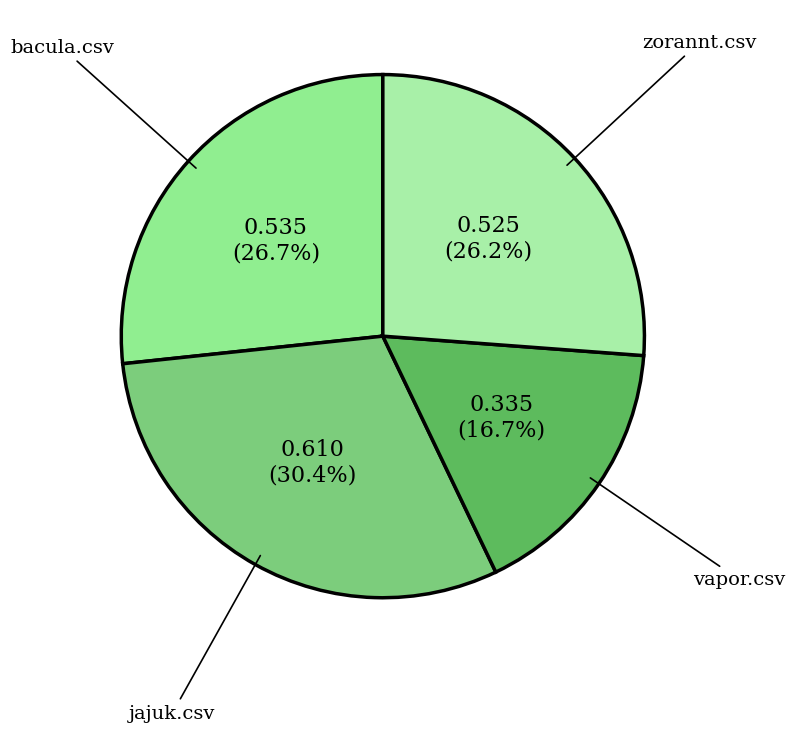

To the nearest percent, what portion does vapor.csv represent?

17%